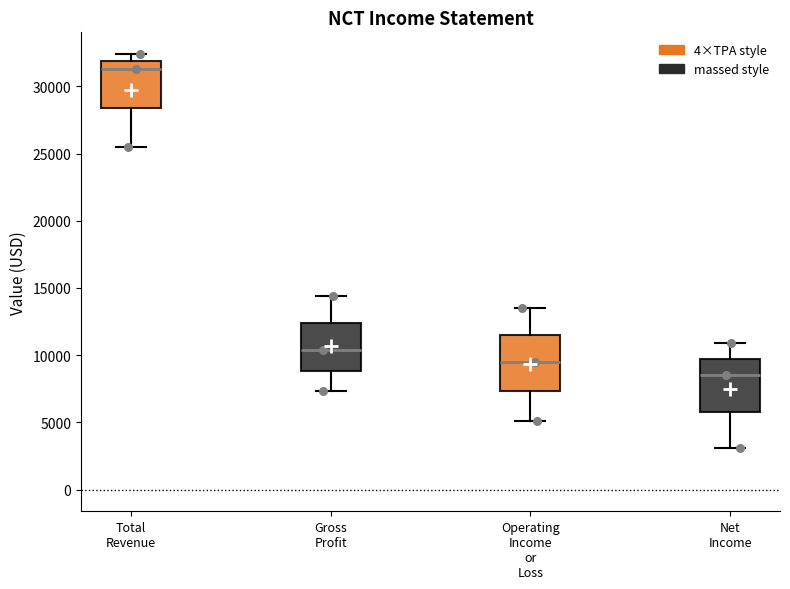

Where does the median line of the box for Total Revenue sit on the y-axis? The values are not printed on the chart, so give them approximately, as read against the axis.

31500